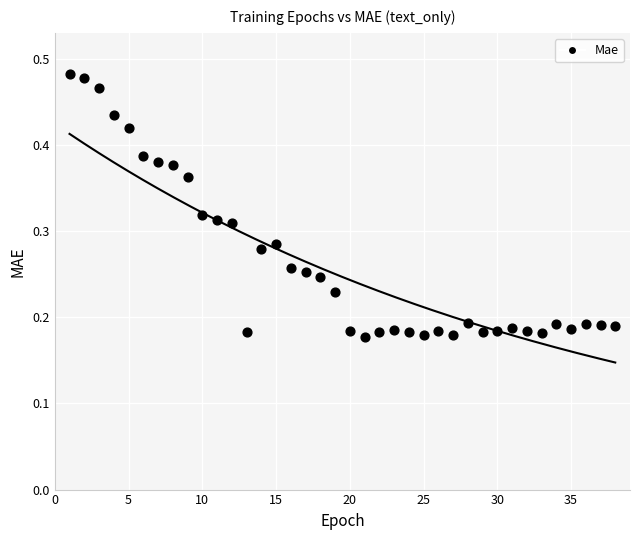

What is the range of X values (max minus min)?

37.0